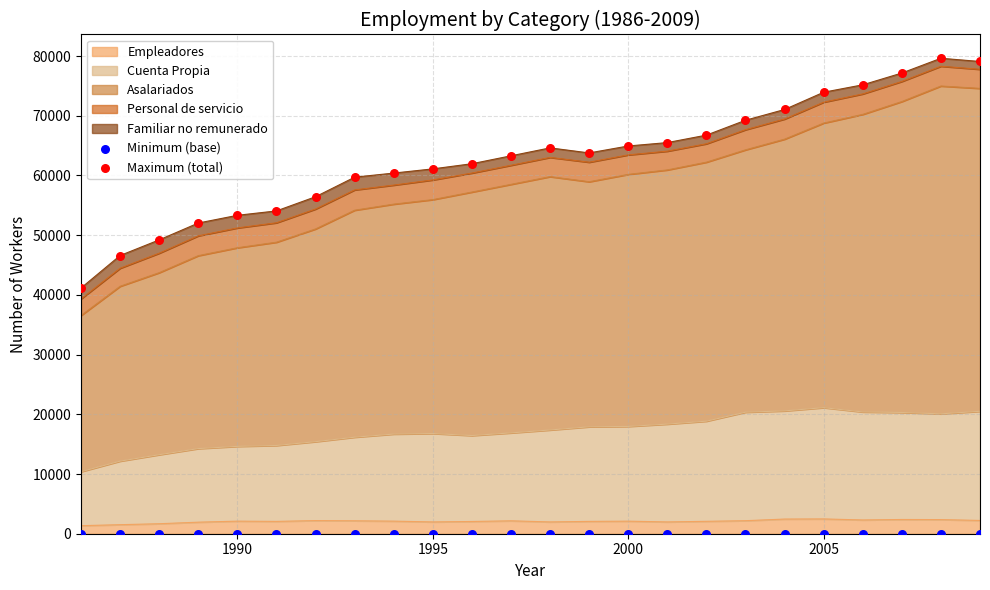

At how many categories does at least one series exceed 21805?

24